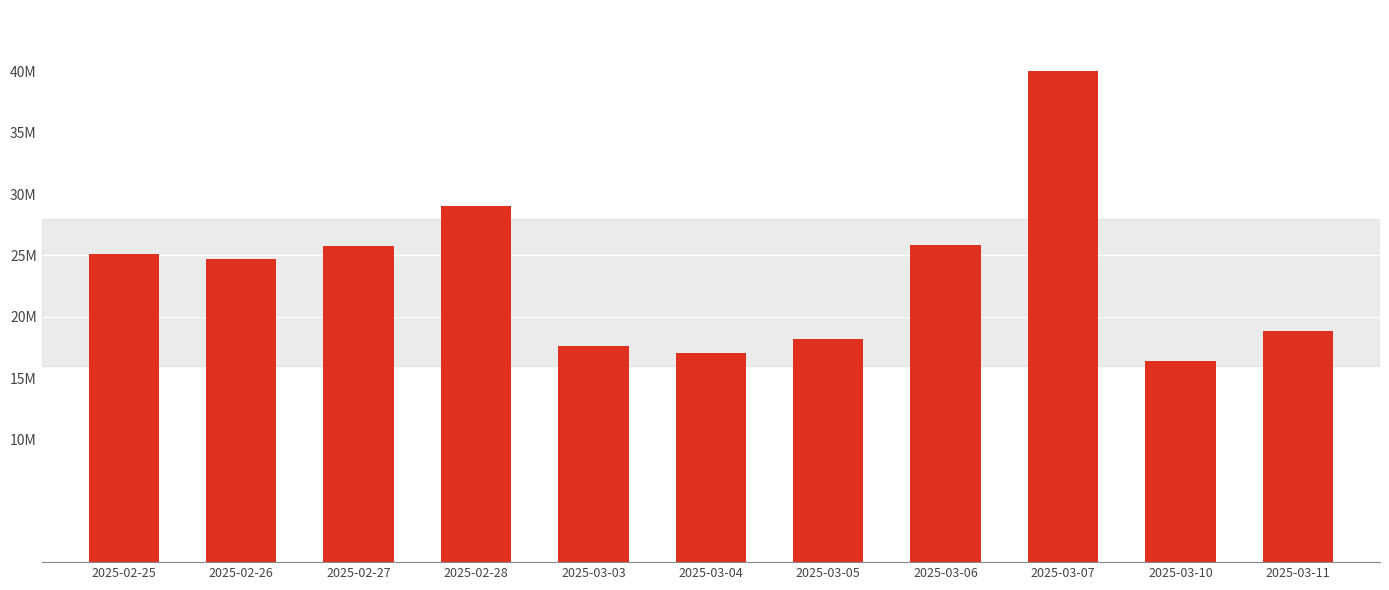

Does the chart contain any negative values?

No